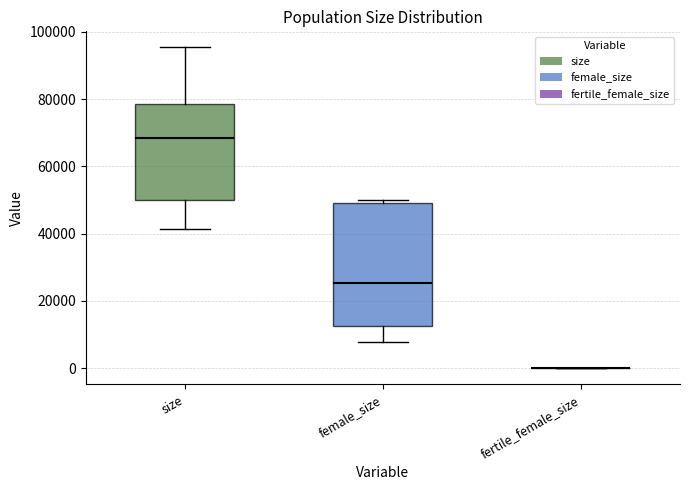

Comparing the boxes themselves (not the whiskers), which one is the tallest?

female_size